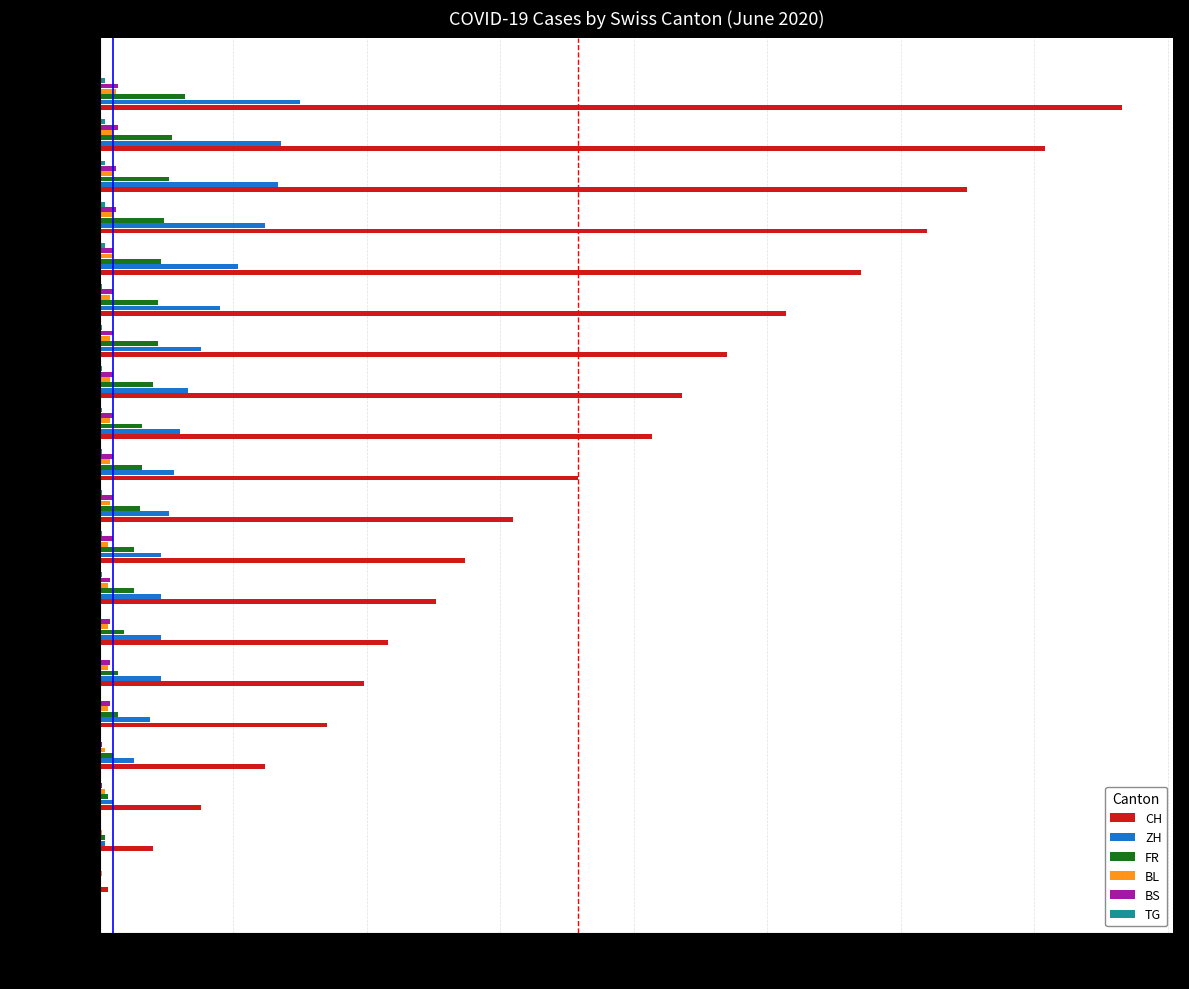

True or false: CH has a value of 462 at 2020-06-15.

False